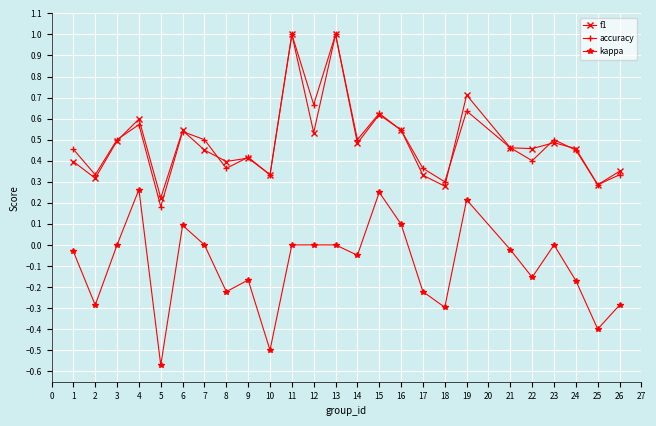

What is the value of the kappa point at the 2nd from the left?

-0.3